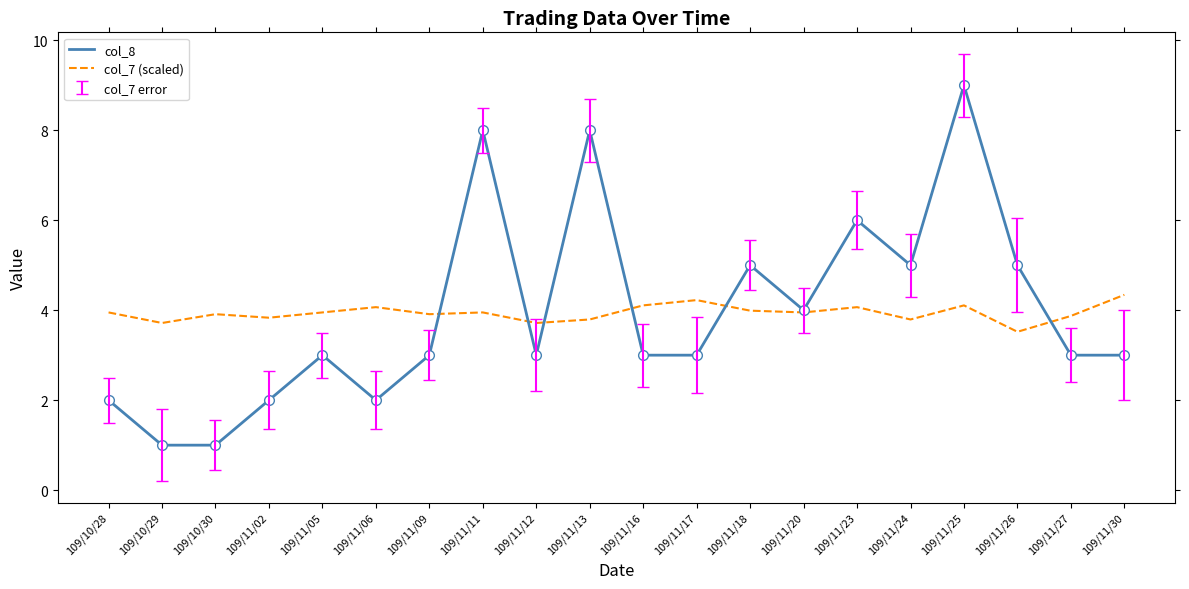

How many series are shown in this chart?

2